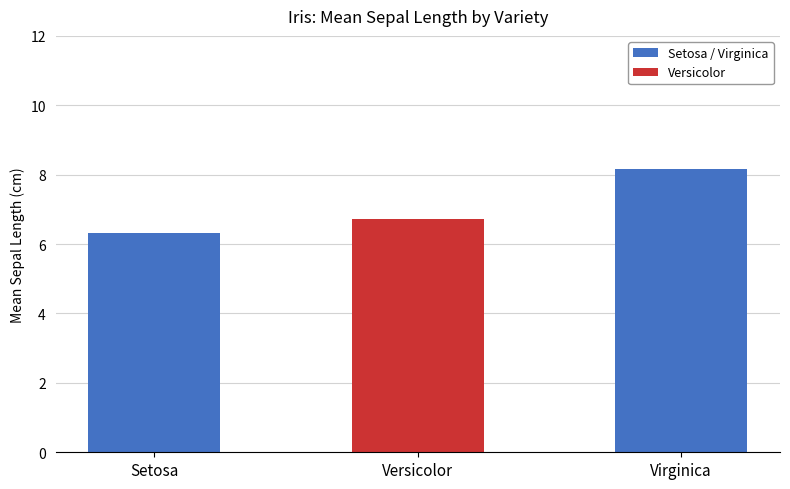

True or false: the data shows 6.3 at Setosa.

True